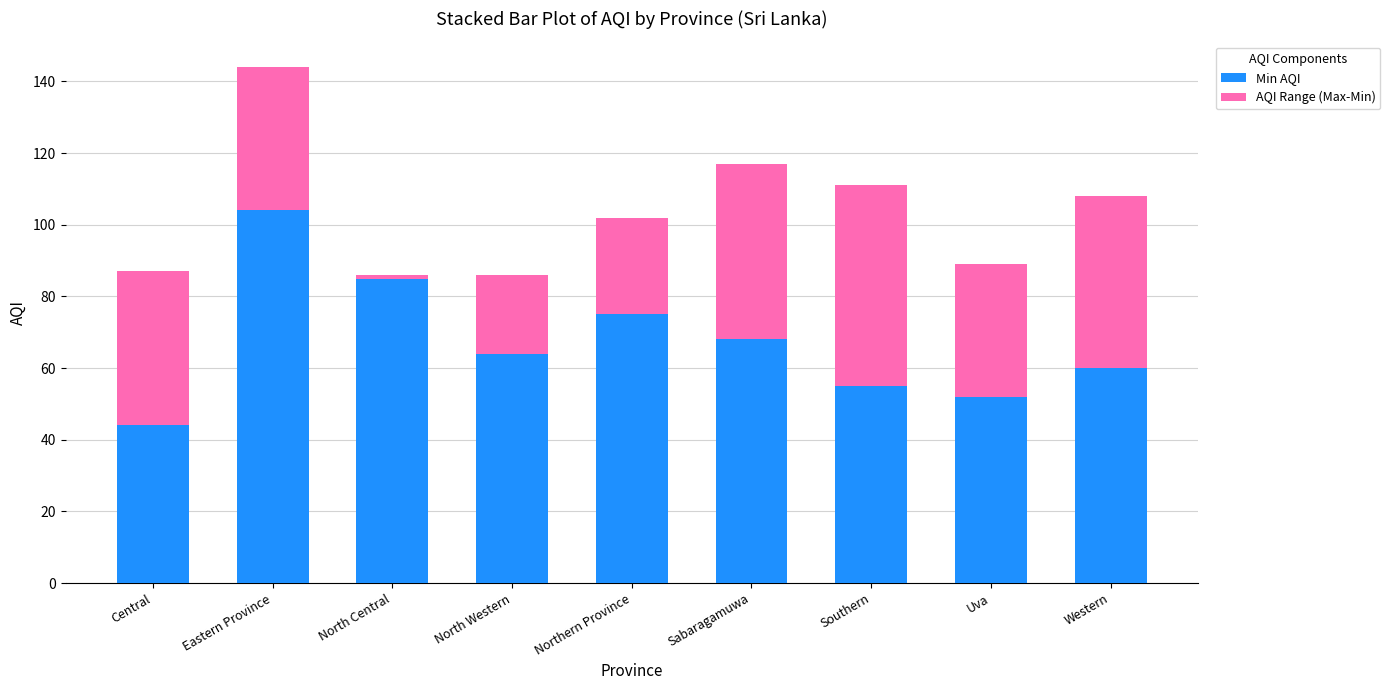

The value of Min AQI at Northern Province is 75. True or false?

True